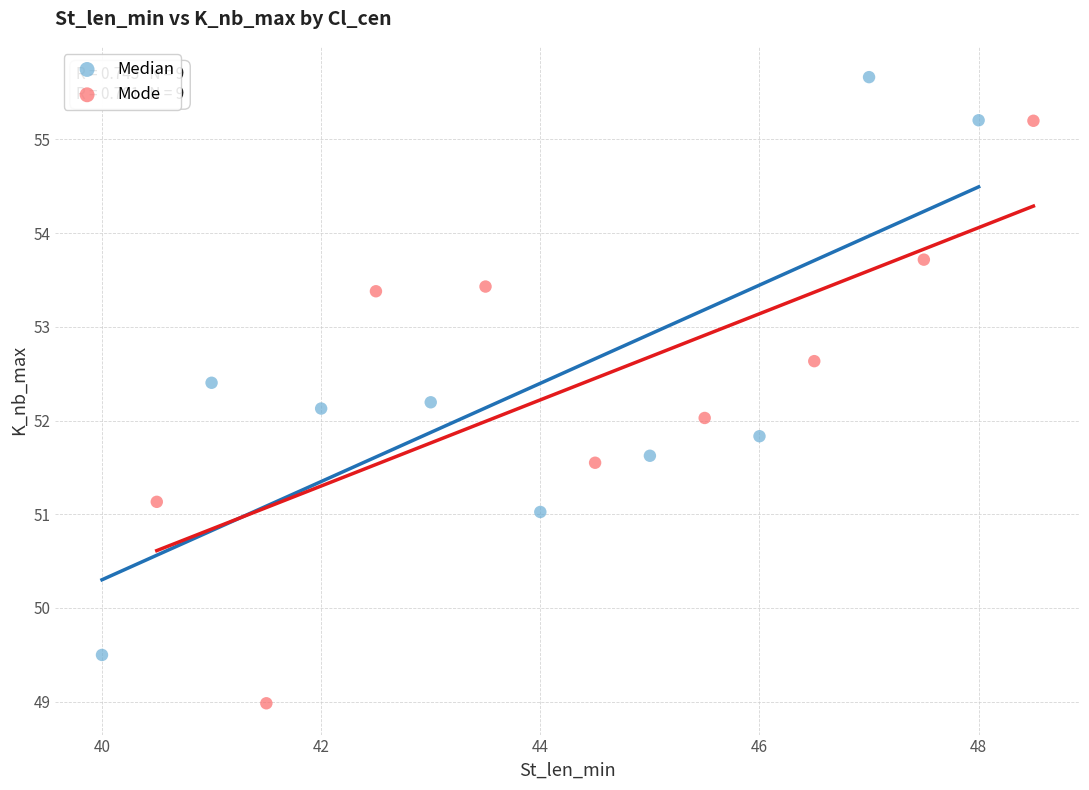

Which series reaches the minimum Y coordinate?

Mode